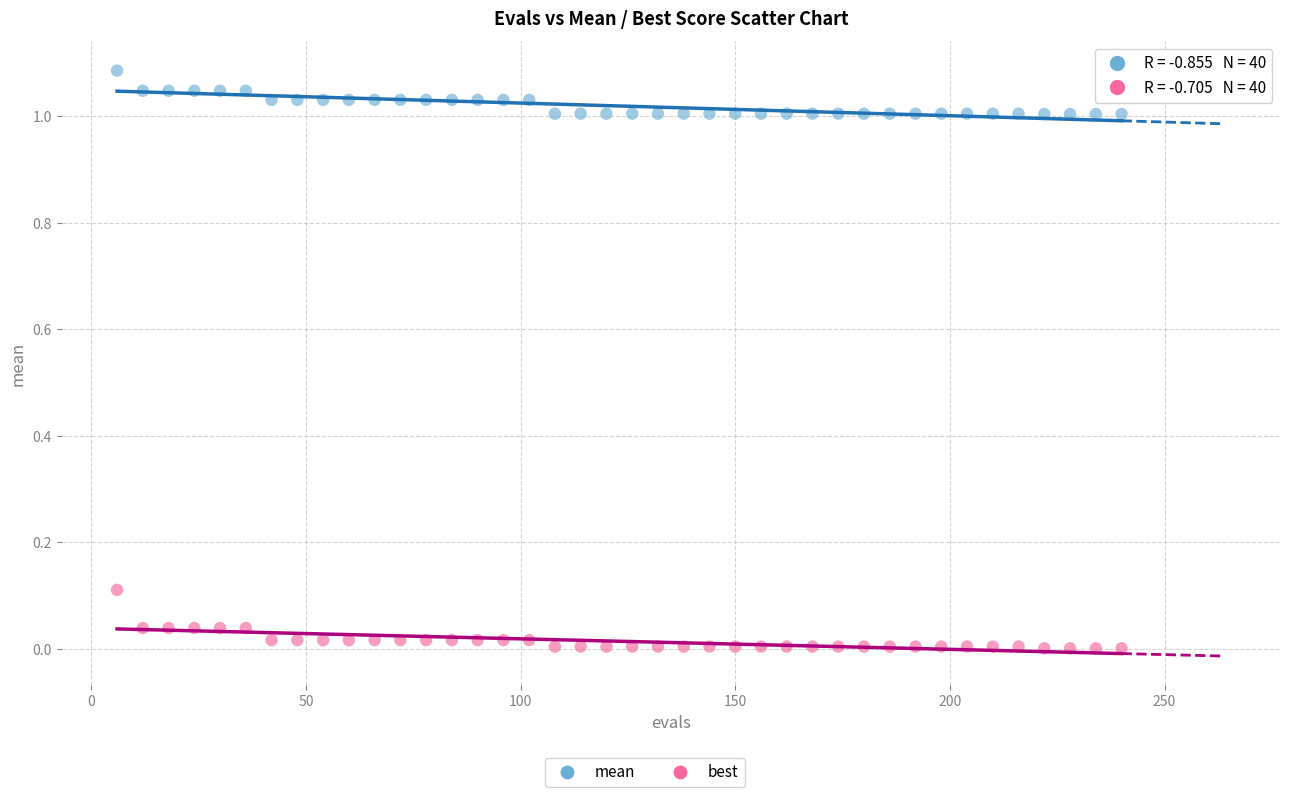

Which series reaches the maximum Y coordinate?

mean